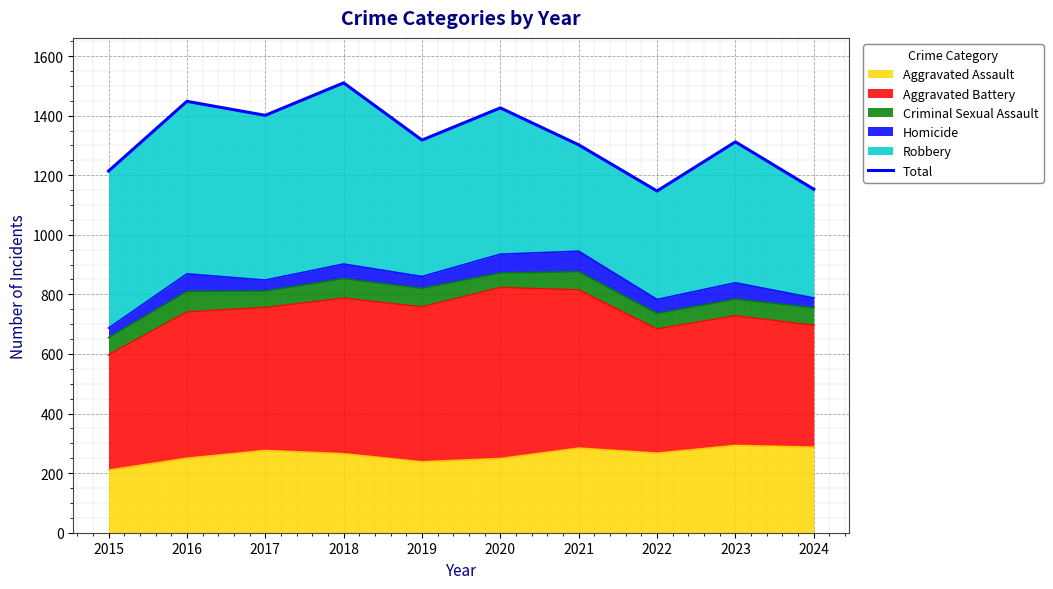

What is the difference between the second highest and minimum values?

301